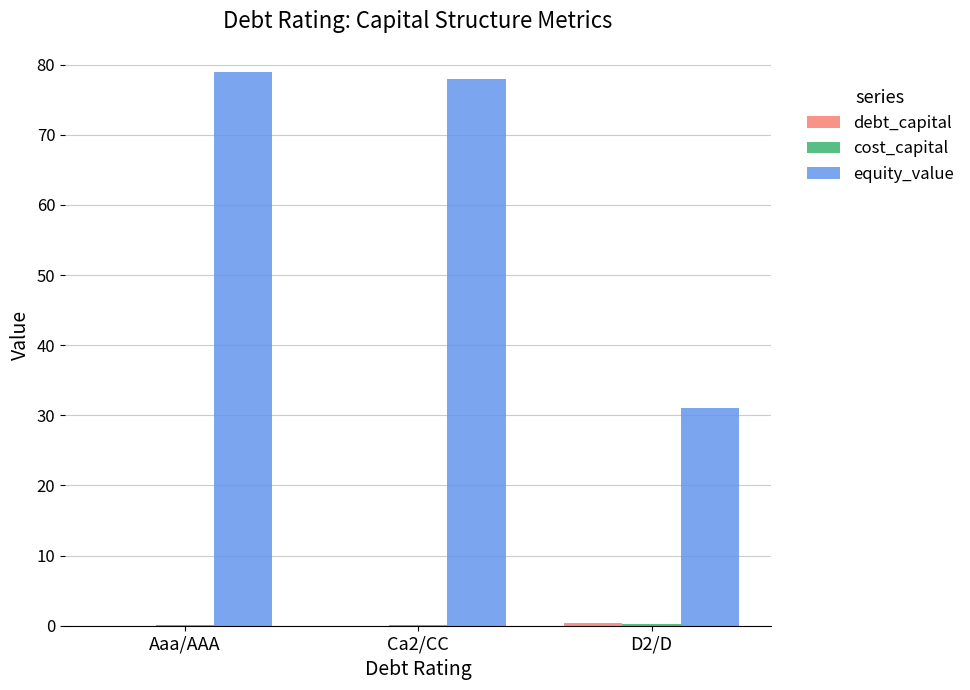

Which series changed the most between Ca2/CC and D2/D?

equity_value